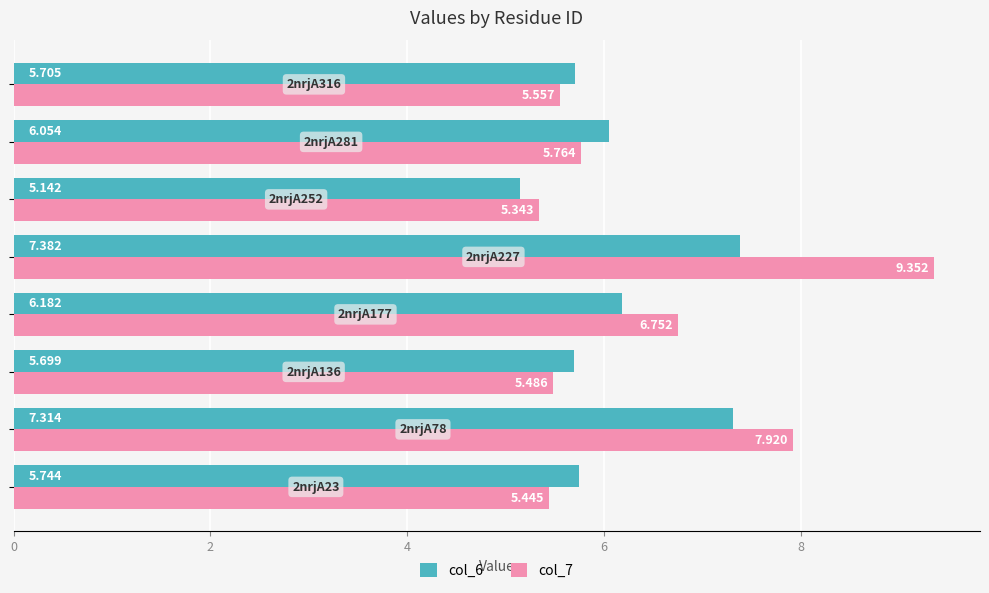

How many distinct data groups are displayed?

2